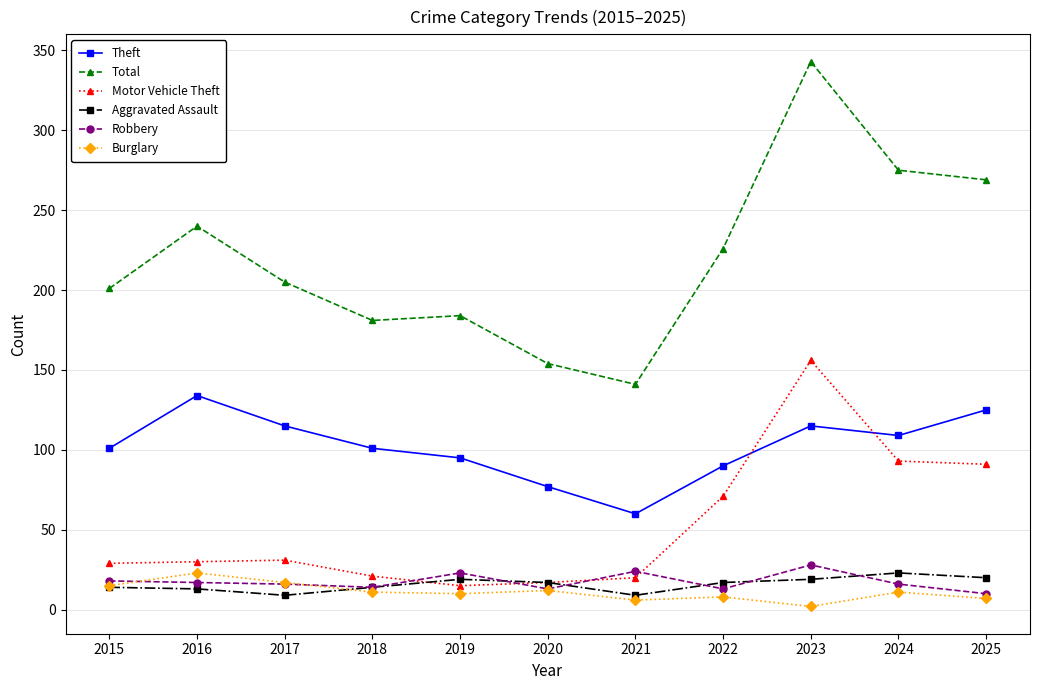

Which series has the widest spread of values?

Total